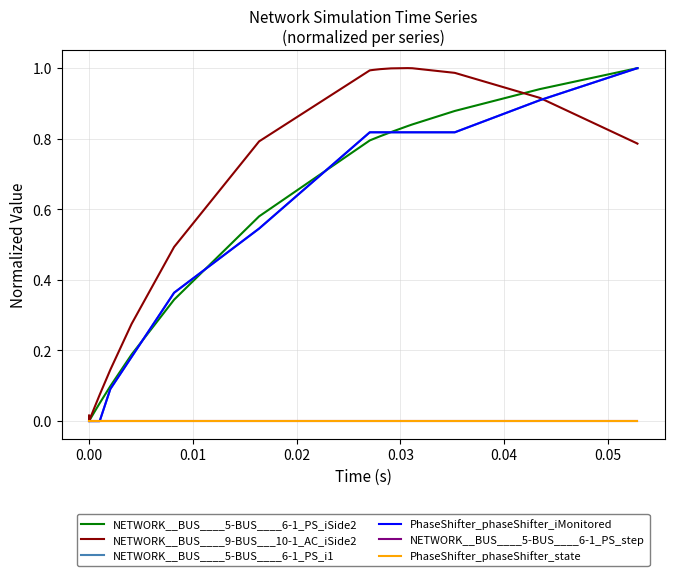

Is the value of PhaseShifter_phaseShifter_state at 0.06 greater than the value of NETWORK__BUS____5-BUS____6-1_PS_iSide2 at 0.02?

No